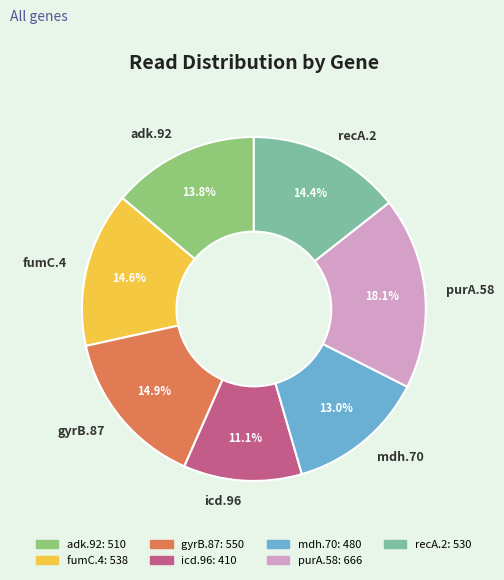

What is the largest slice in the pie chart?

purA.58